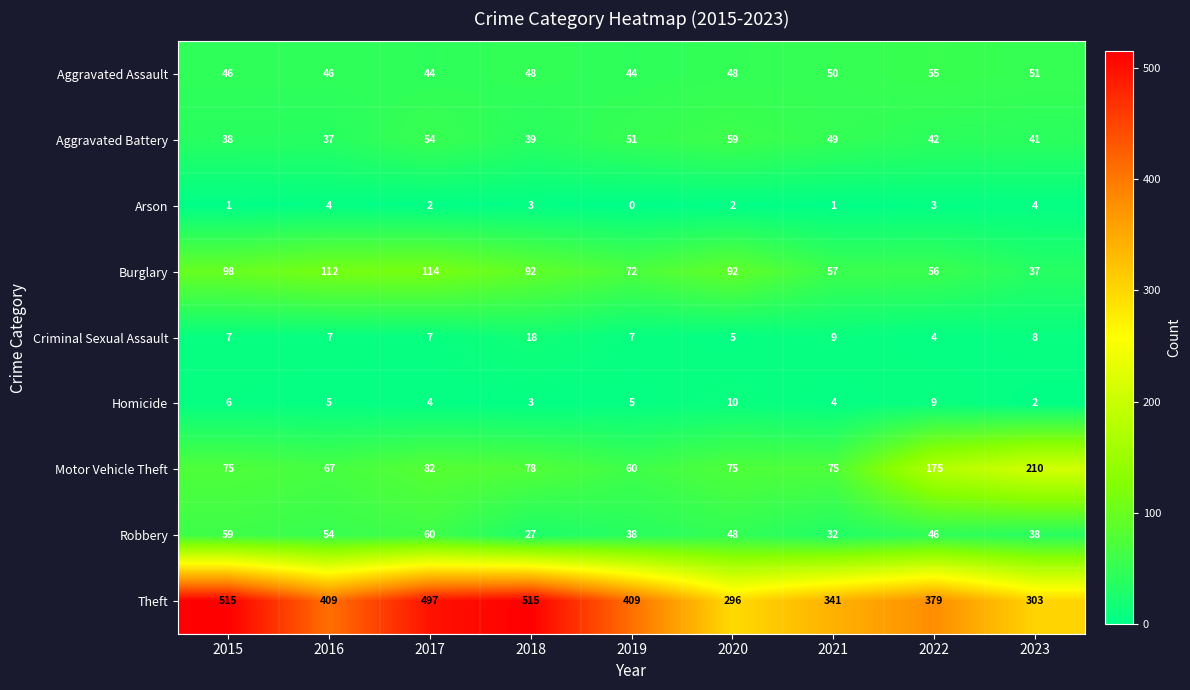

What is the average value of the Aggravated Battery series?

46